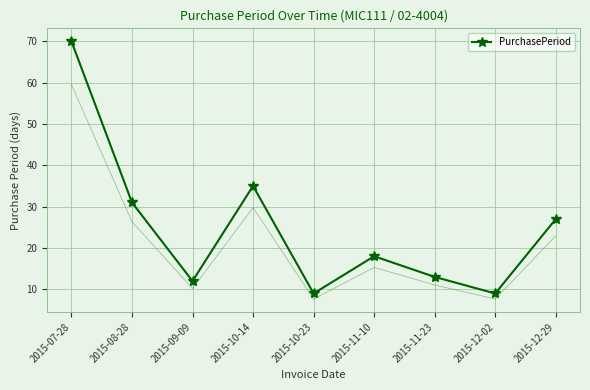

How many lines are shown in the chart?

1